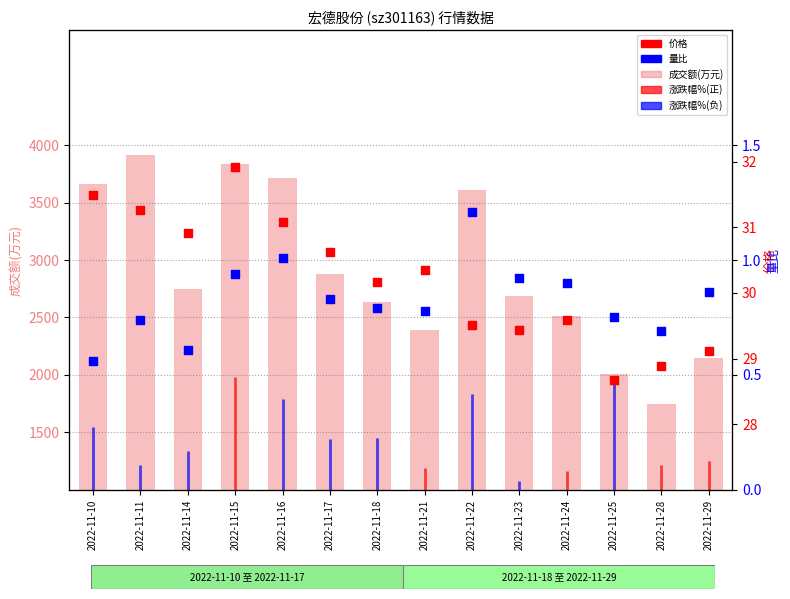

Which series contains the highest Y value?

成交额(万元)